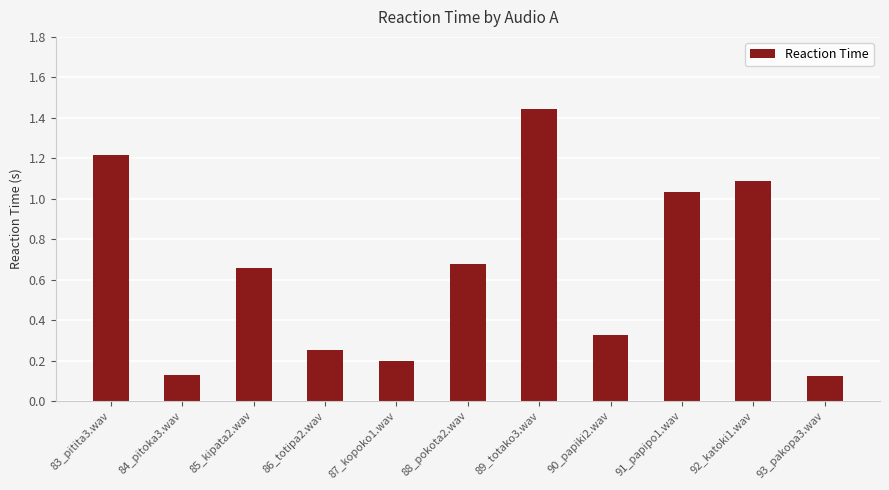

What is the label of the 8th bar from the left?

90_papiki2.wav